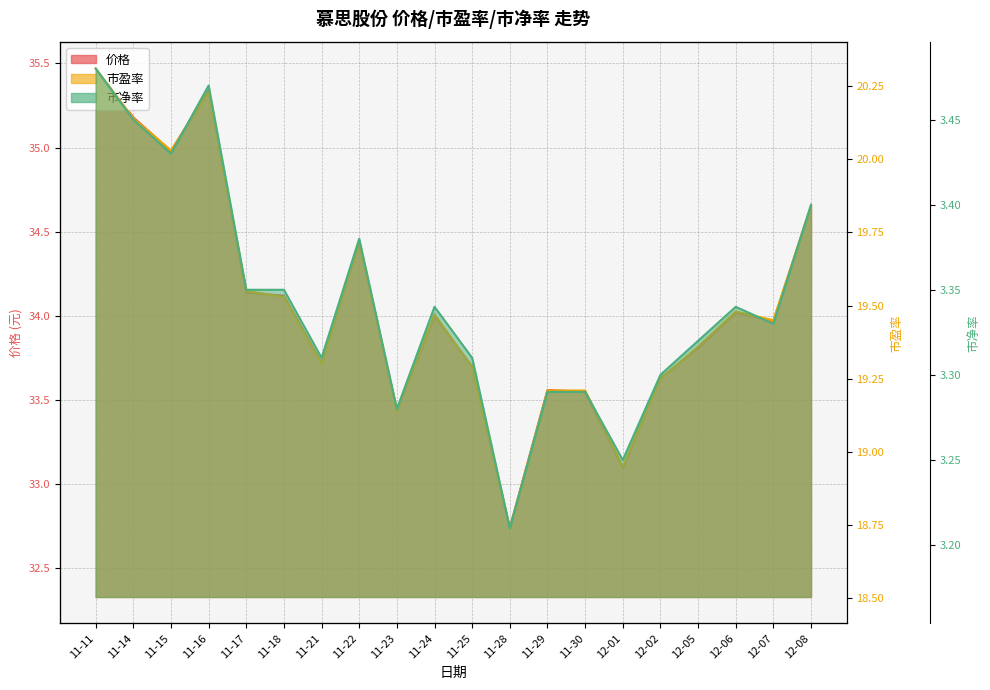

How many categories are shown in the chart?

20